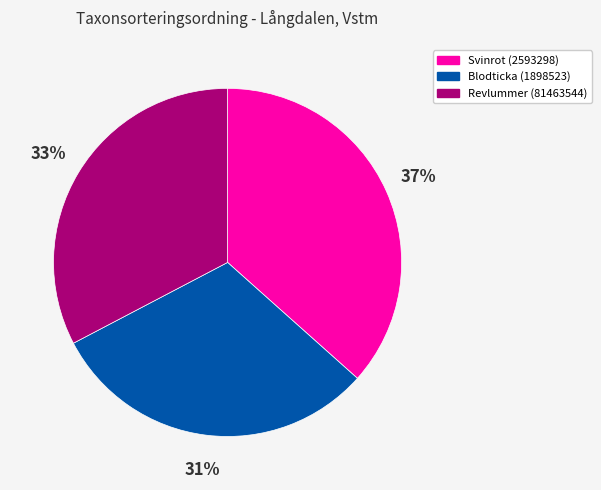

Approximately how many times larger is the value at Revlummer (81463544) compared to Svinrot (2593298)?

0.9